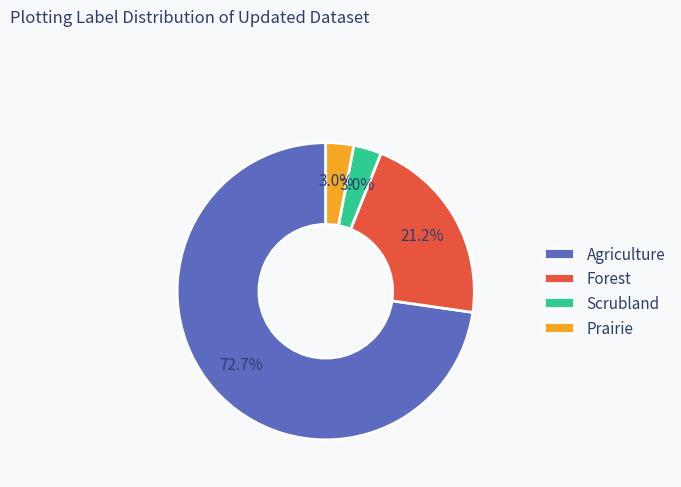

Which slice is the largest?

Agriculture